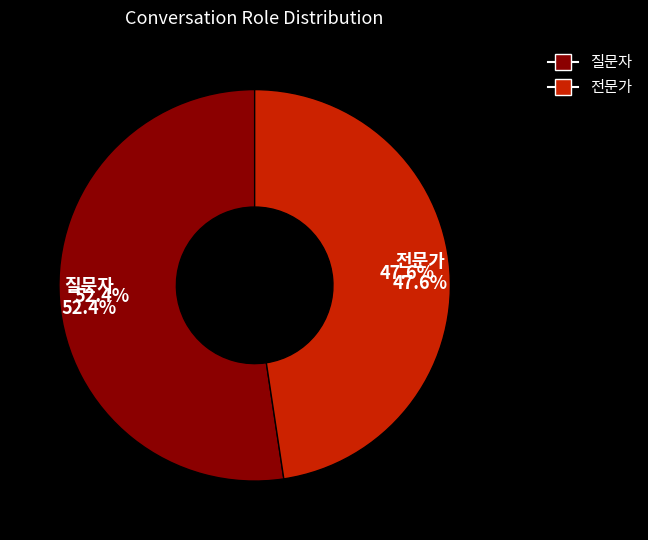

What is the change in value from 질문자 to 전문가?

-1